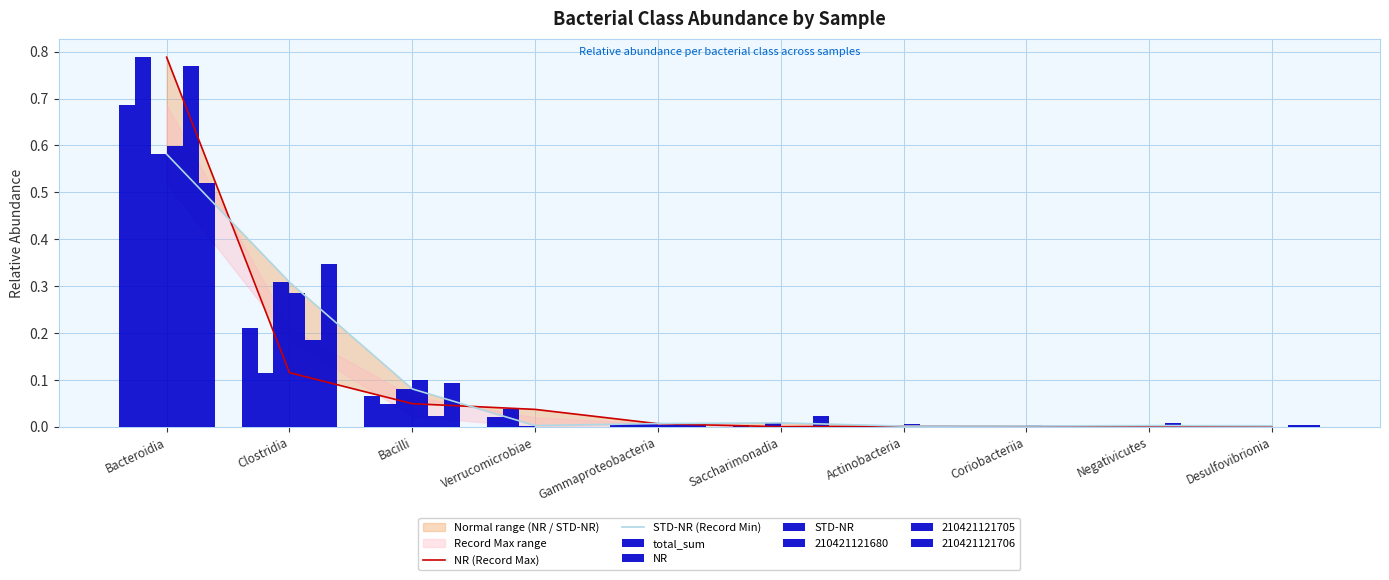

What is the value of the NR (Record Max) bar at the 2nd from the left?

0.1